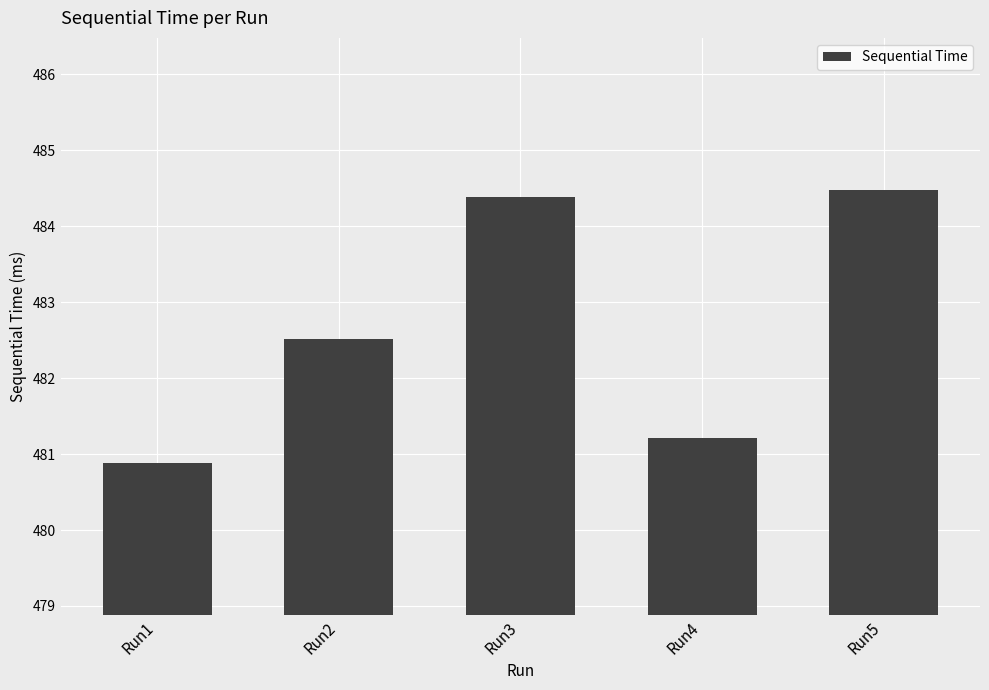

What is the greatest value displayed?

484.5